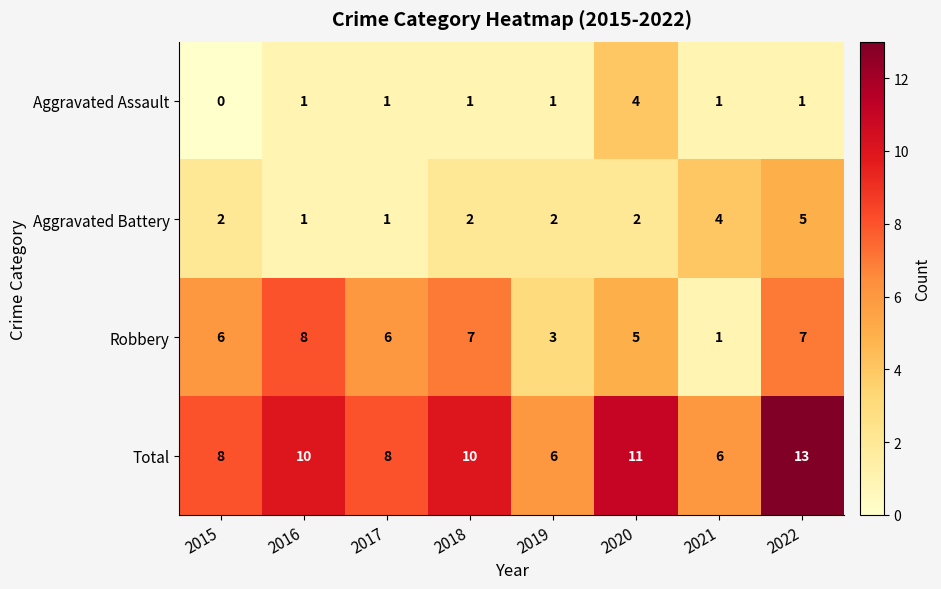

Read the Robbery value at 2020.

5